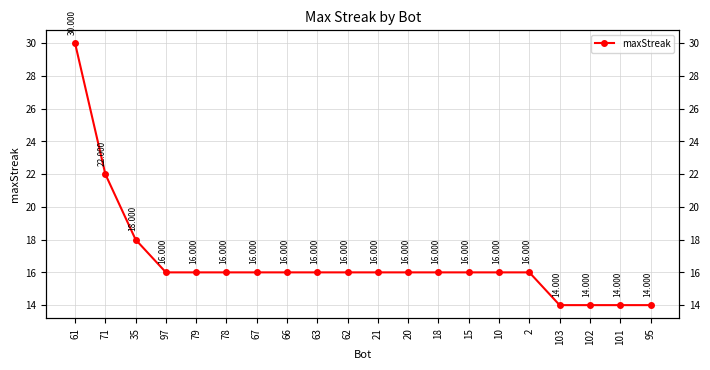

List the labels in order of value, largest first.

61, 71, 35, 97, 79, 78, 67, 66, 63, 62, 21, 20, 18, 15, 10, 2, 103, 102, 101, 95